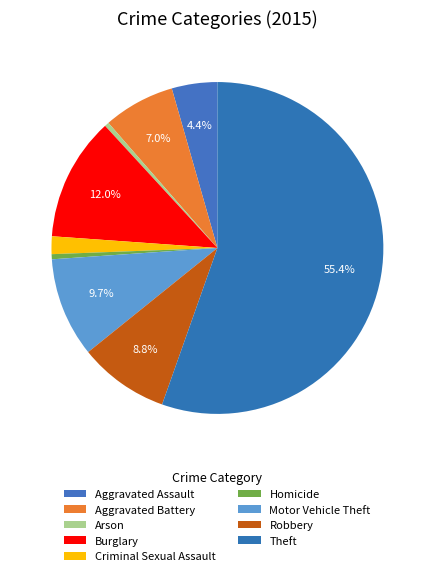

How much of the chart is everything except Burglary?

88.0%